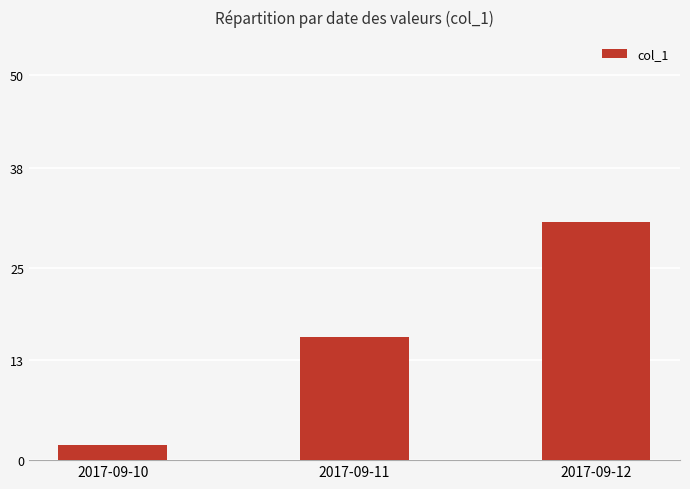

What is the greatest value displayed?

31